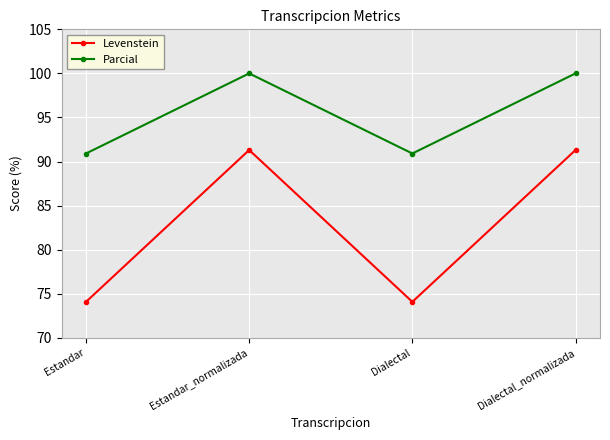

At how many categories does at least one series exceed 83?

4